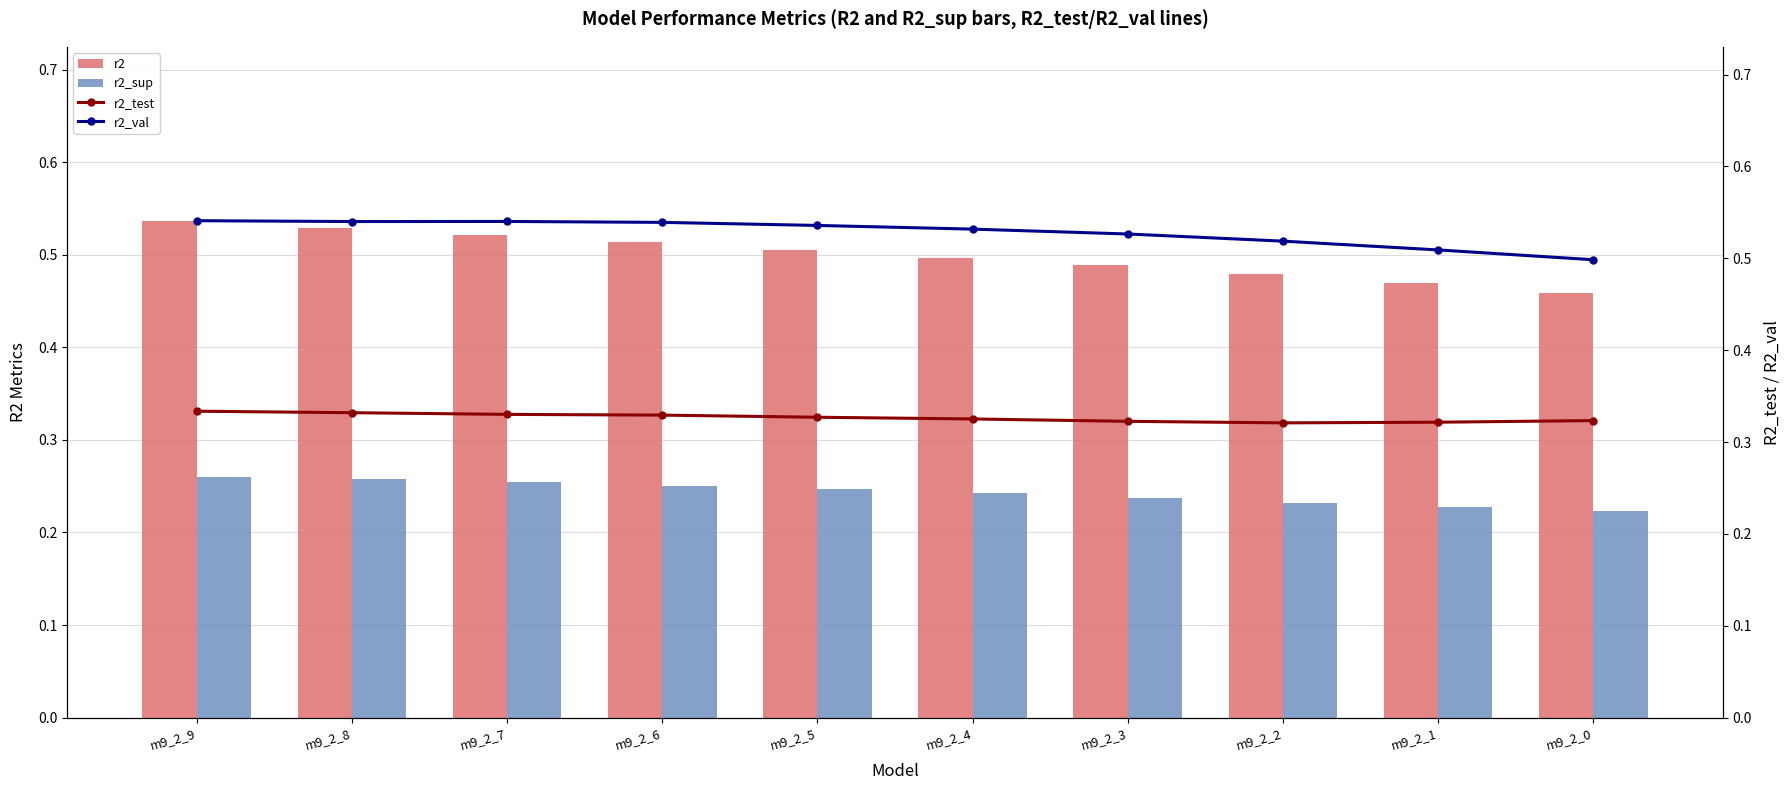

Rank the categories by r2_sup value from highest to lowest.

m9_2_9, m9_2_8, m9_2_7, m9_2_6, m9_2_5, m9_2_4, m9_2_3, m9_2_2, m9_2_1, m9_2_0